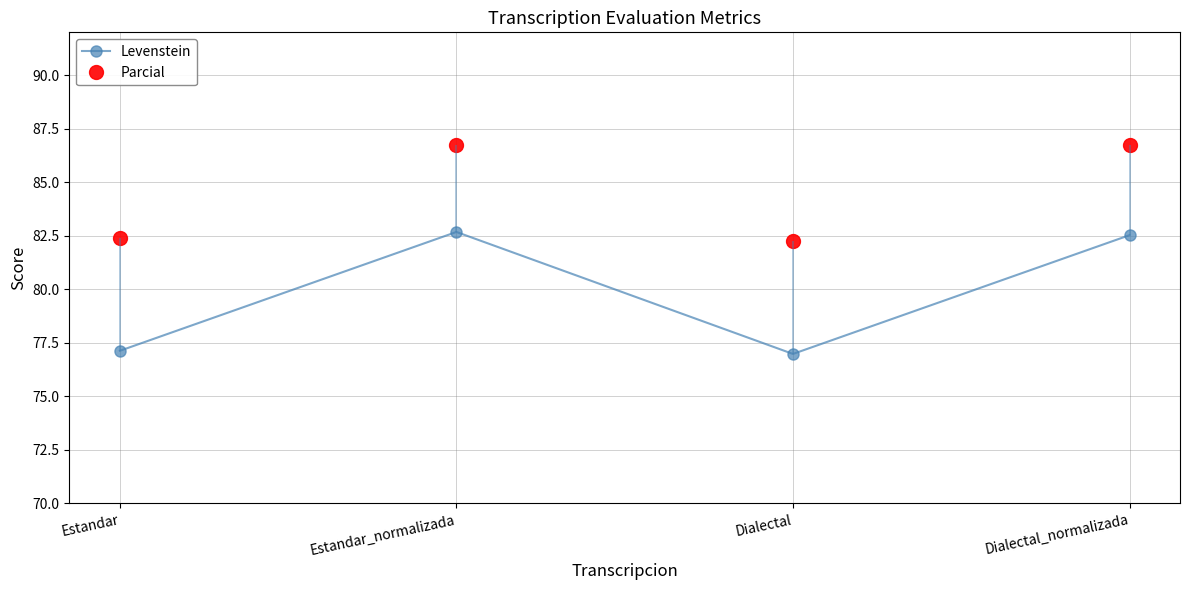

Where does the Levenstein series first go above 82?

Estandar_normalizada